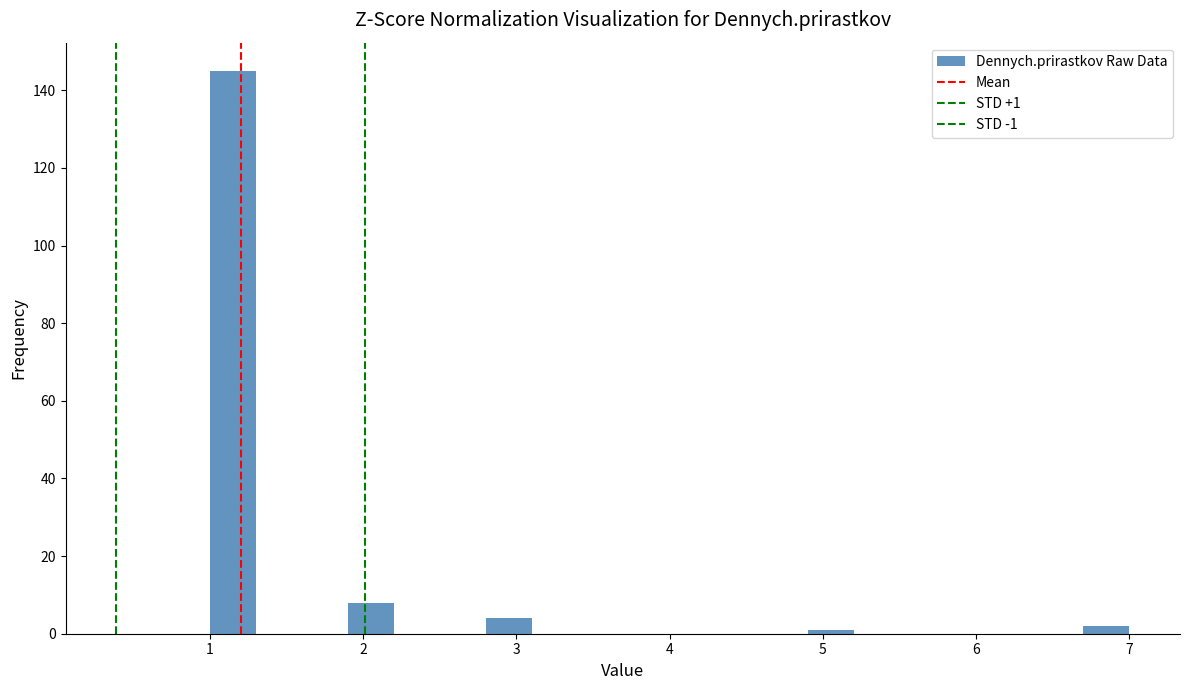

Read against the x-axis, roughly where is the centre of the tallest bar?

1.2